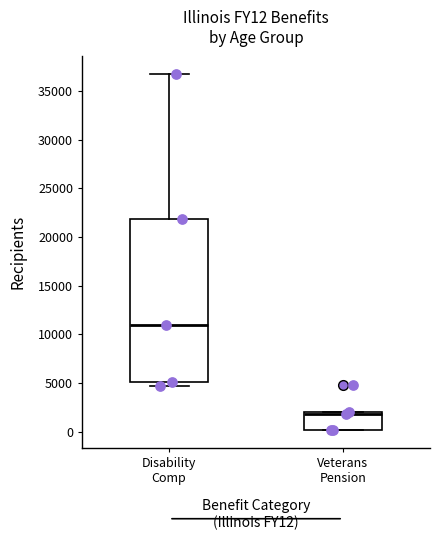

Reading left to right, transcribe this box plot: for each box, give where its median line is, the range the box spans, and where its two whiskers end, as read against the y-axis. The values are not printed on the chart, so give them approximately, as read against the axis.

Disability Comp: median 11000, box 5000 to 22000, whiskers 4500 to 36500
Veterans Pension: median 2000 (just below the box's upper edge), box 0 to 2000, whiskers 0 to 2000